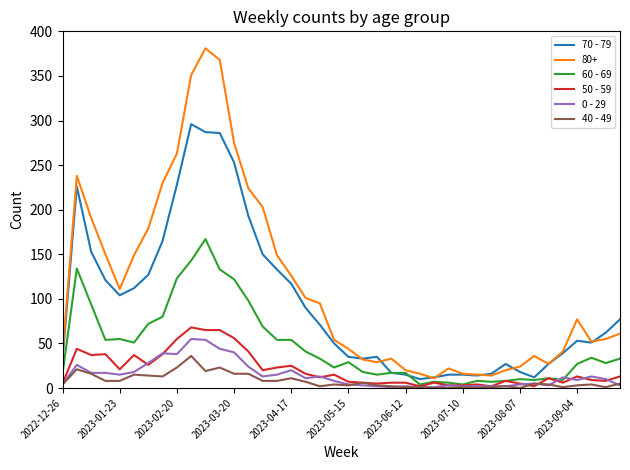

What is the maximum value shown in the chart?

381